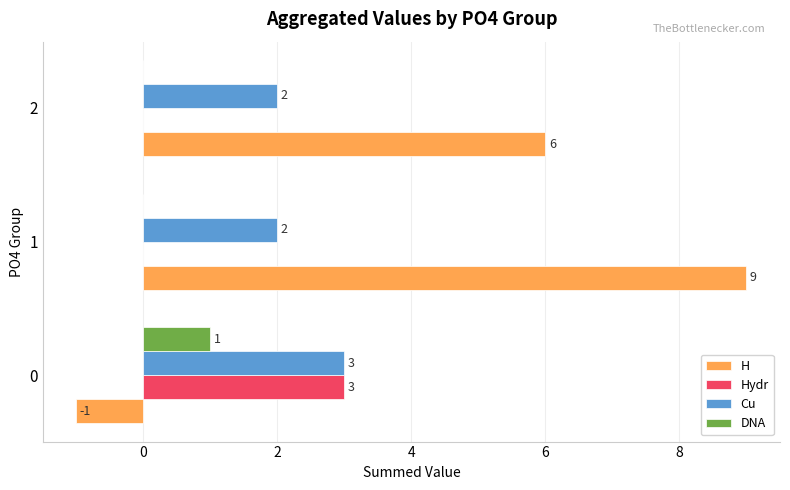

The value of DNA at 1 is -1. True or false?

False